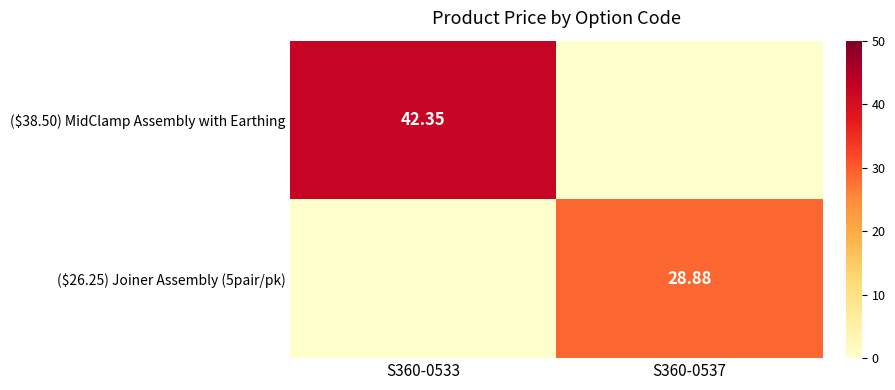

The ($38.50) MidClamp Assembly with Earthing series shows 16.7 at S360-0533. True or false?

False